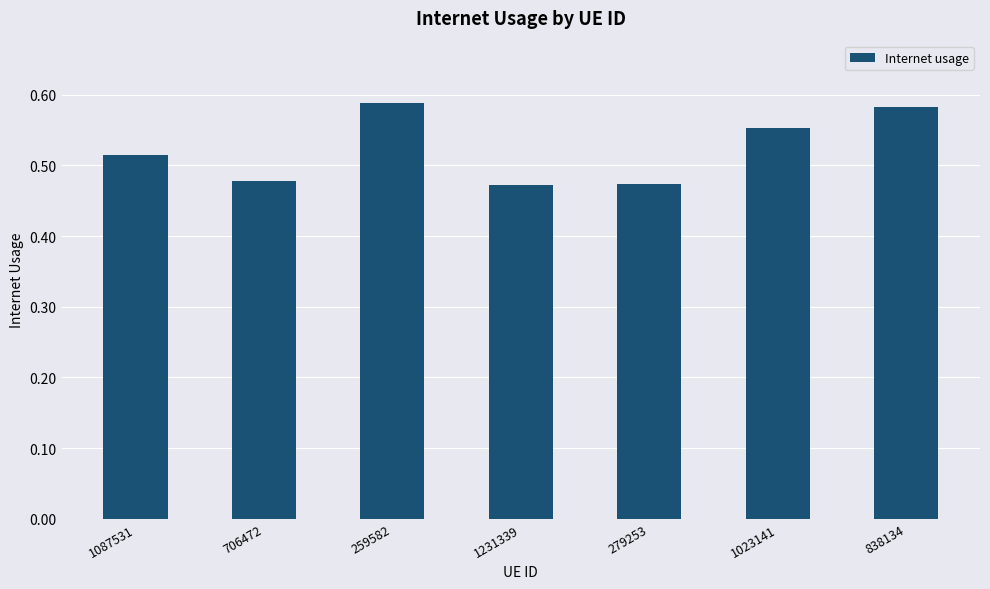

True or false: the data shows 0.2 at 706472.

False